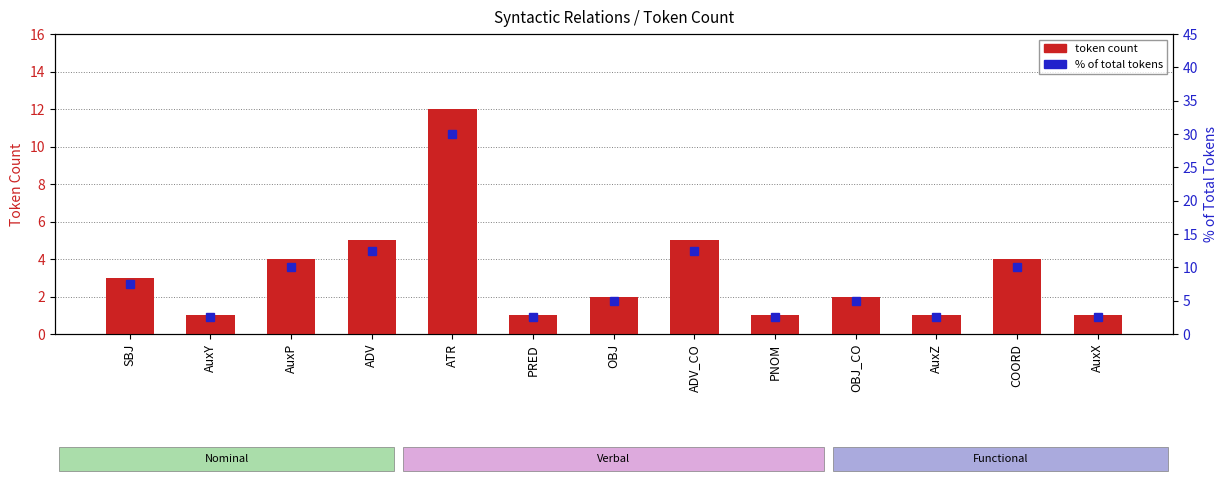

What is the maximum value shown in the chart?

30.0